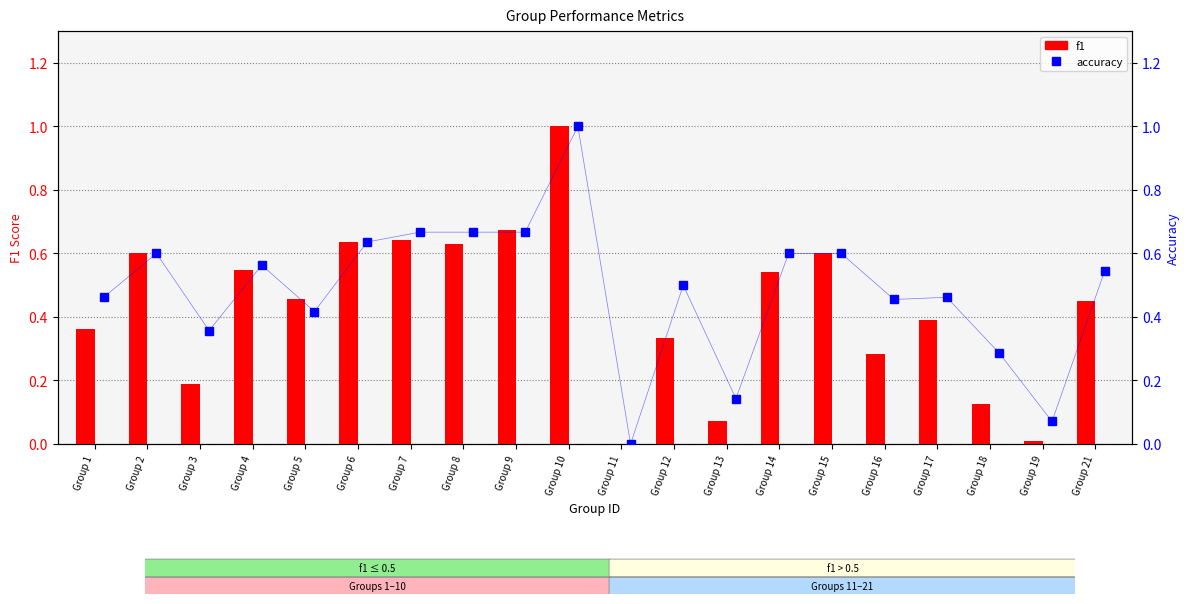

What is the sum of the f1 values at Group 13 and Group 14?

0.6